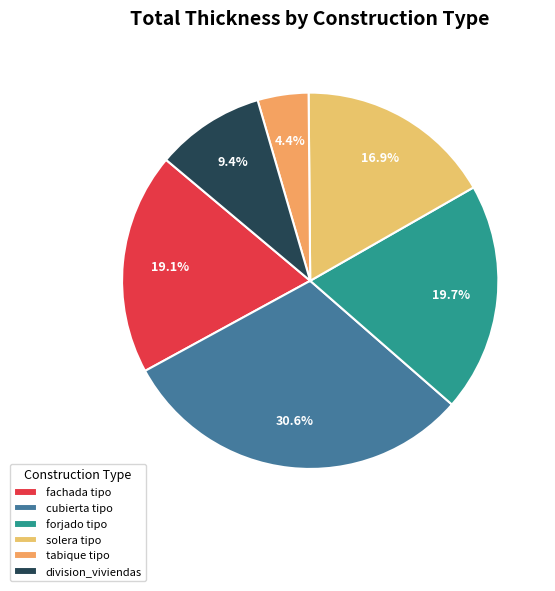

True or false: forjado tipo accounts for 32% of the total.

False